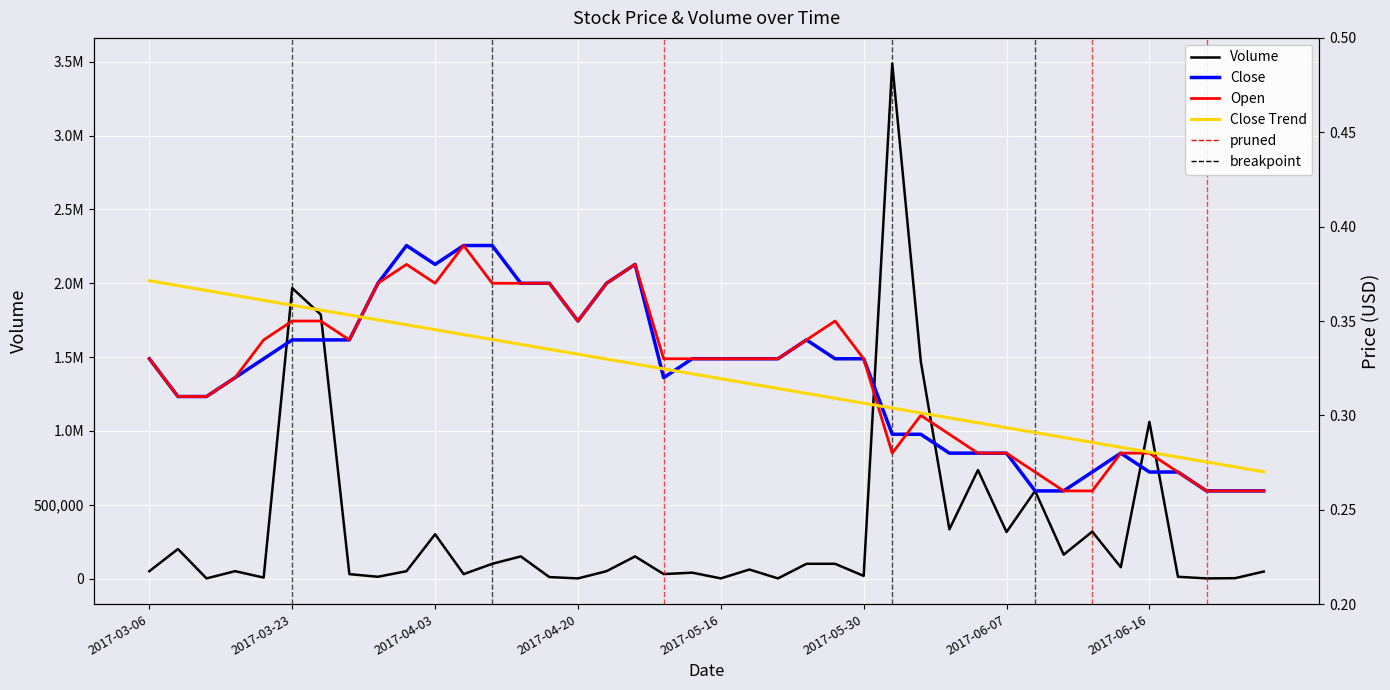

What is the difference between the Open values at 10 and 32?

0.1